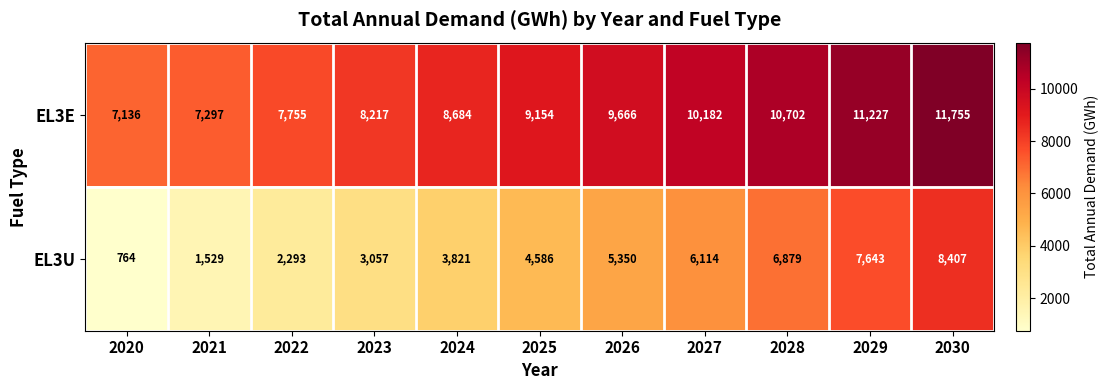

Reading right to left, what are all the values shown in this chart?

EL3E: 2030=11755	2029=11227	2028=10702	2027=10182	2026=9666	2025=9154	2024=8684	2023=8217	2022=7755	2021=7297	2020=7136
EL3U: 2030=8407	2029=7643	2028=6879	2027=6114	2026=5350	2025=4586	2024=3821	2023=3057	2022=2293	2021=1529	2020=764